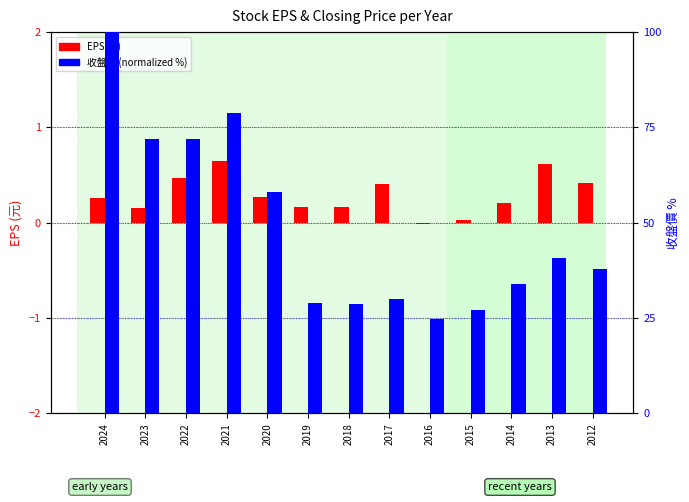

The 收盤價 (normalized %) series shows 29.1 at 2019. True or false?

True